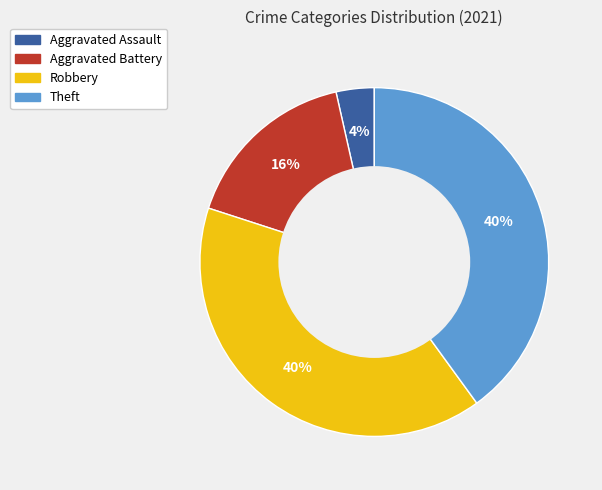

How many segments does this pie chart have?

4